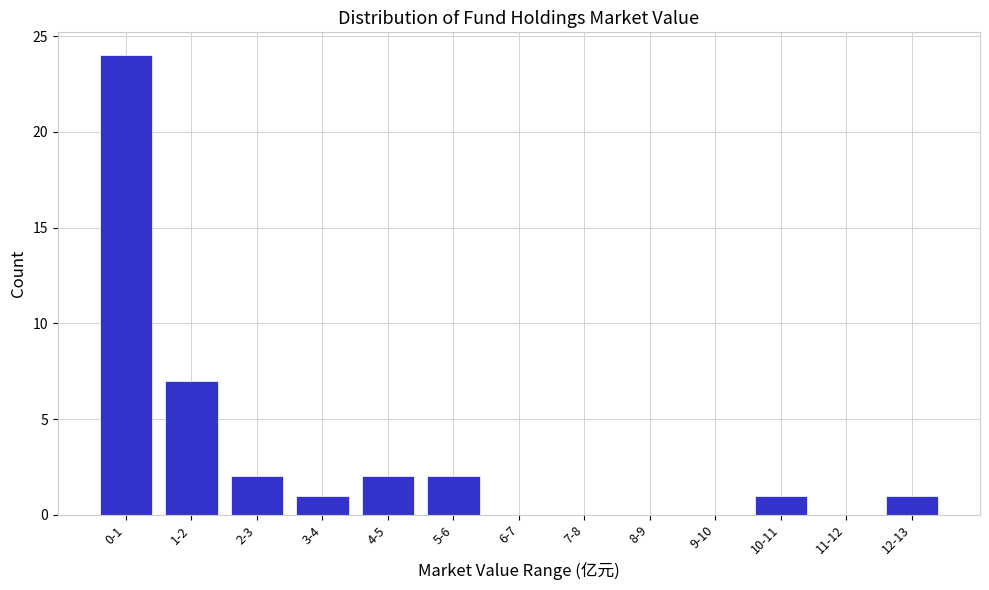

Reading right to left, transcribe all the data shown in this chart.

12-13=1	11-12=0	10-11=1	9-10=0	8-9=0	7-8=0	6-7=0	5-6=2	4-5=2	3-4=1	2-3=2	1-2=7	0-1=24